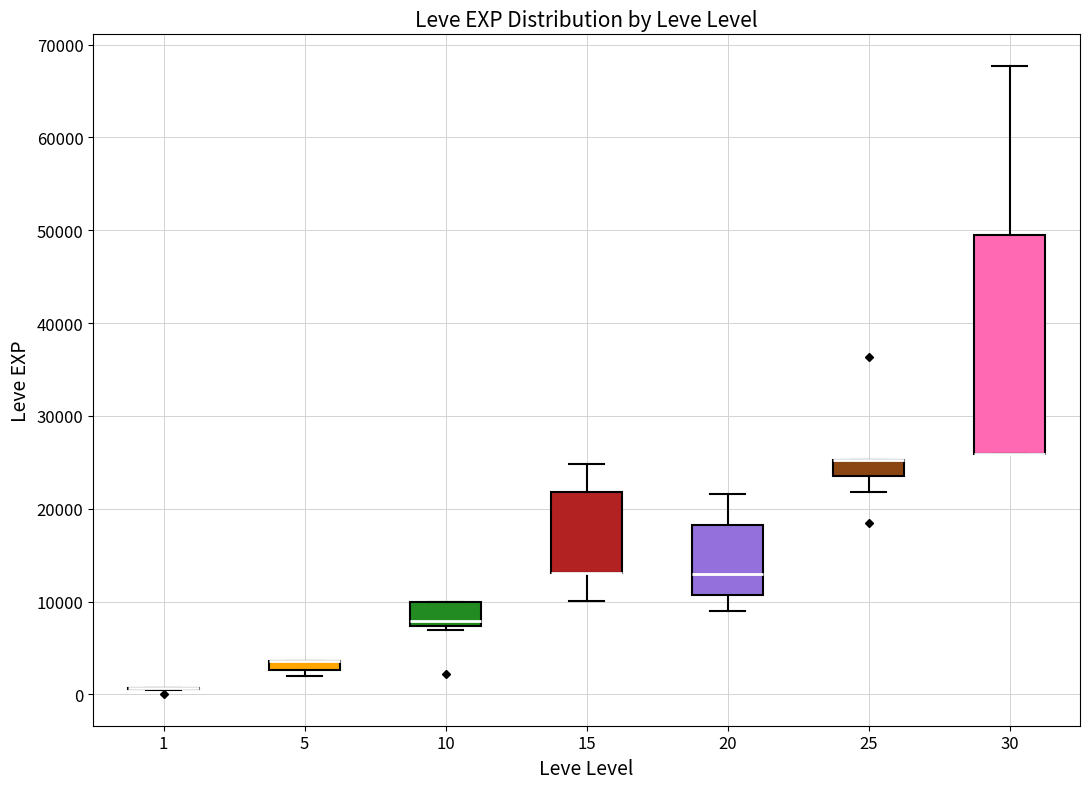

Comparing the boxes themselves (not the whiskers), which one is the tallest?

30